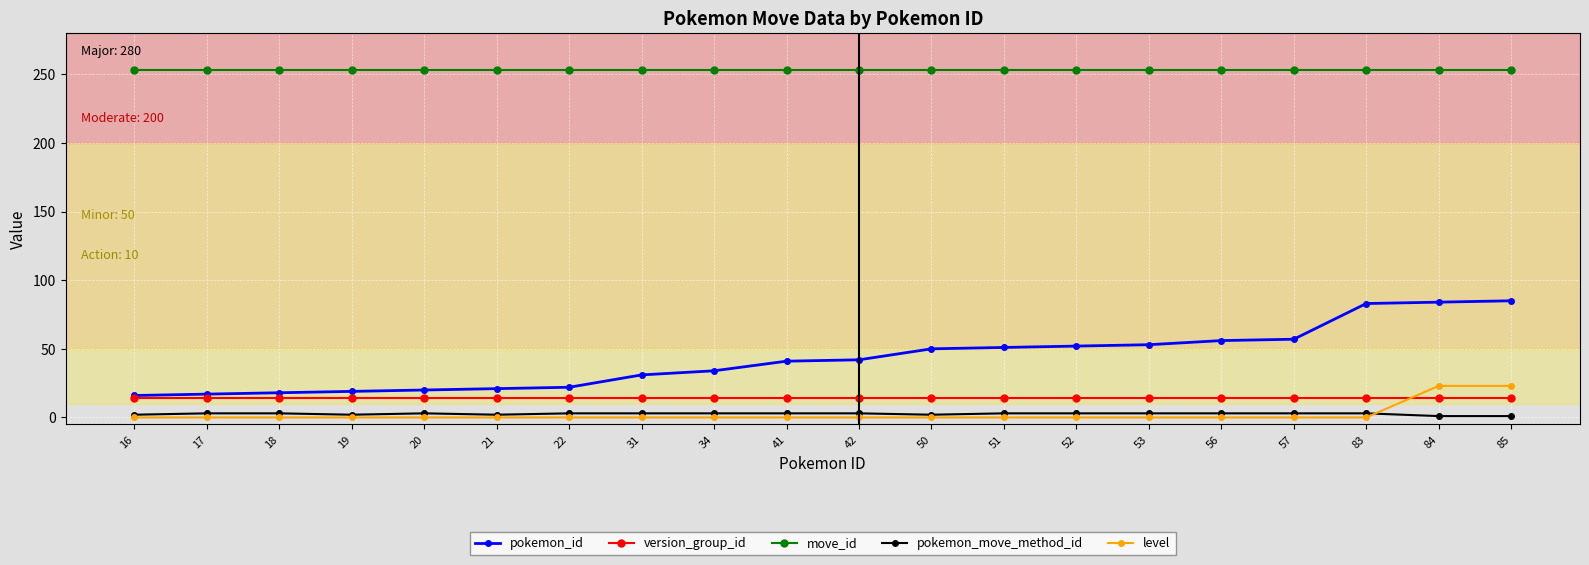

What is the average value of the pokemon_move_method_id series?

3